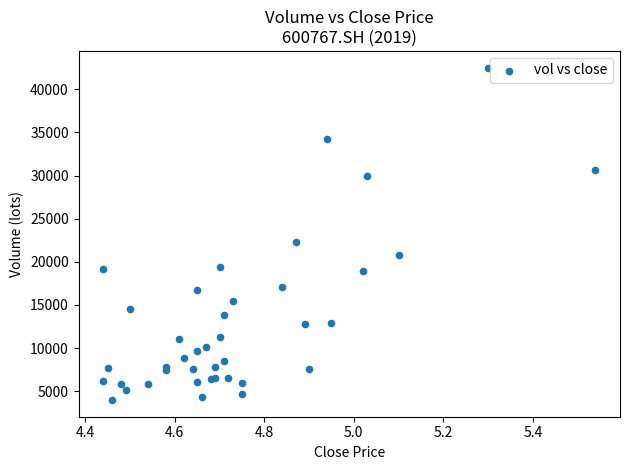

What Y value in the scatter plot is closest to 23244?

22300.9